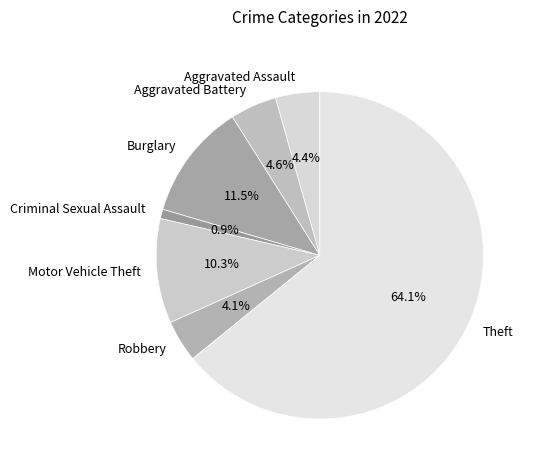

Is Aggravated Assault the majority of the pie?

No